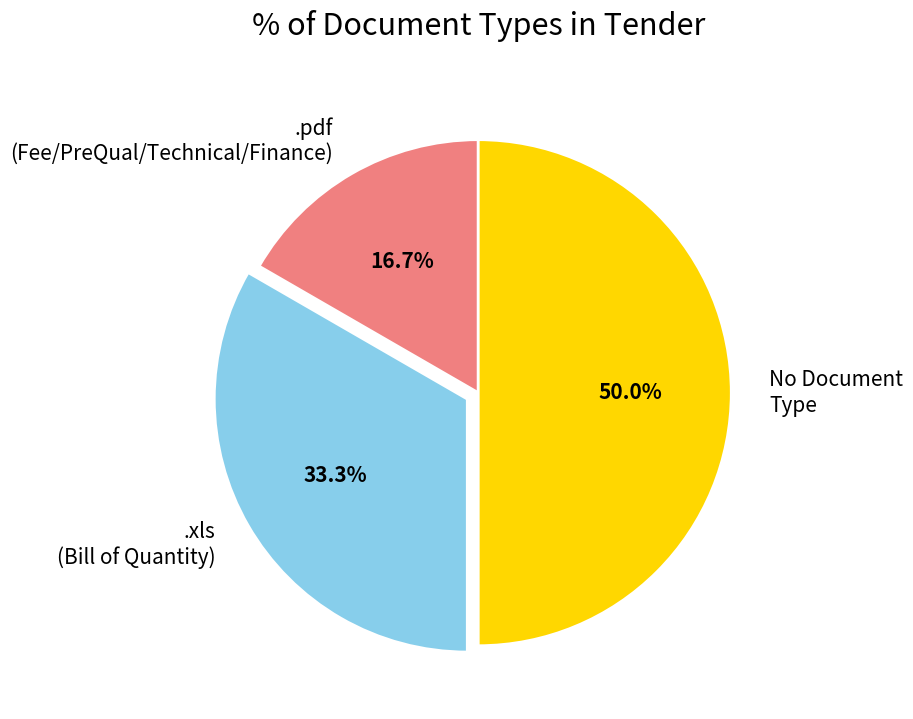

Which category has the smallest portion of the pie?

.pdf (Fee/PreQual/Technical/Finance)